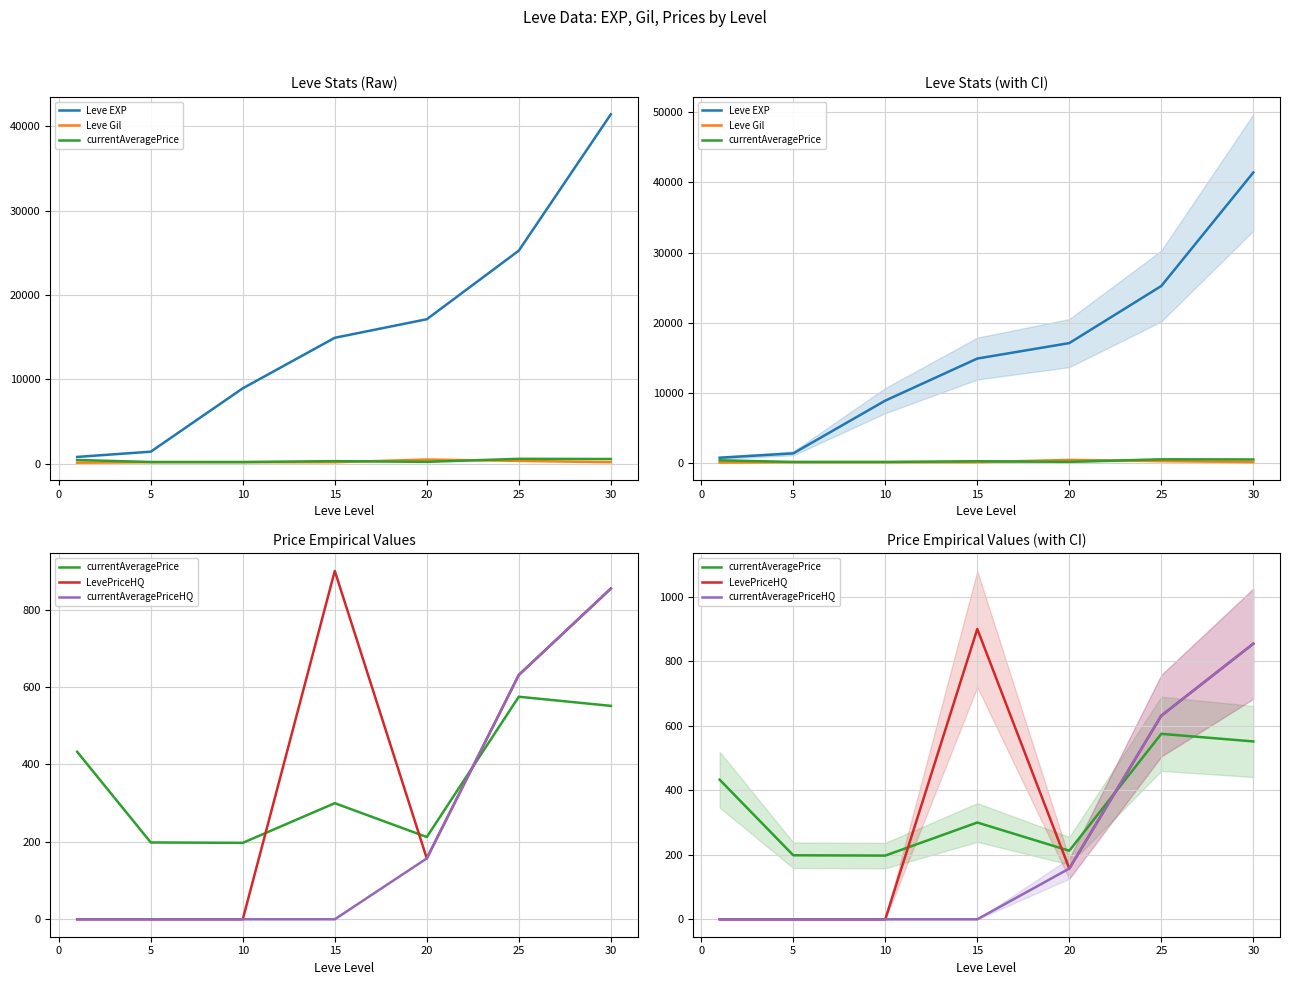

Reading left to right, extract all data points from this chart.

Leve EXP: 800.0	1420.0	8930.0	14920.0	17120.0	25250.0	41410.0
Leve Gil: 113.0	169.0	169.0	172.0	485.0	326.0	175.0
currentAveragePrice: 432.8	198.5	197.5	300.0	212.5	575.0	551.4
LevePriceHQ: 0.0	0.0	0.0	900.0	157.3	631.2	854.3
currentAveragePriceHQ: 0.0	0.0	0.0	0.0	157.3	631.2	854.3